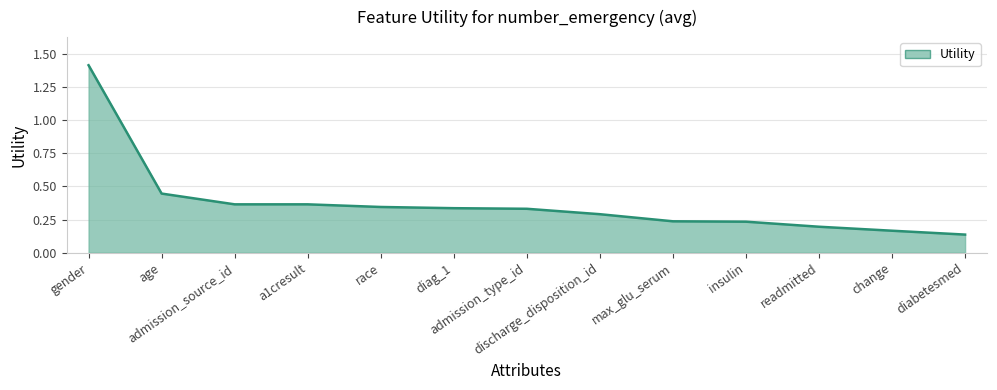

What is the greatest value displayed?

1.4